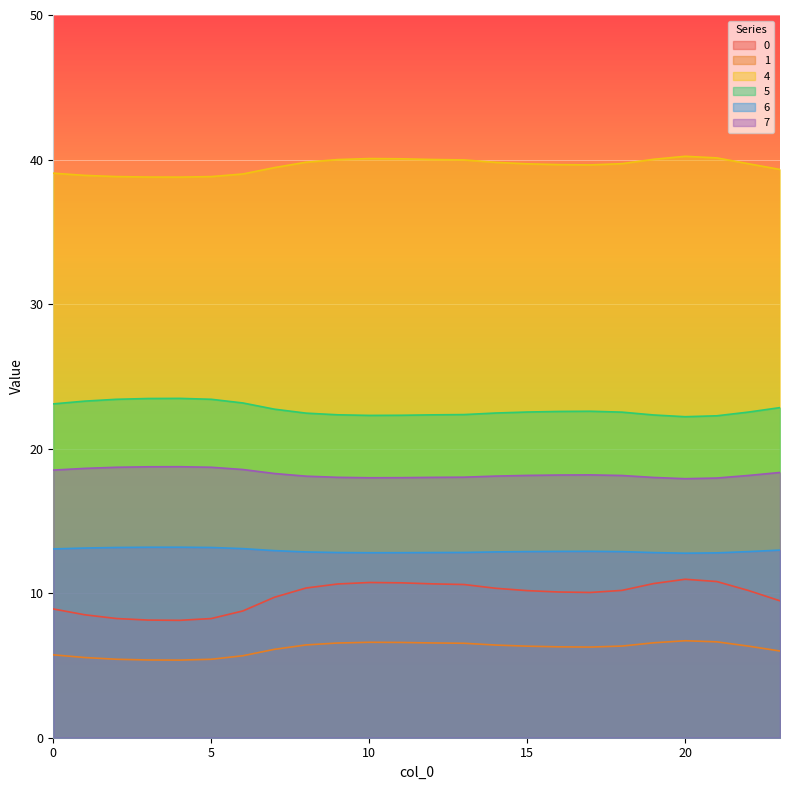

True or false: 0 and 4 intersect in this chart.

False